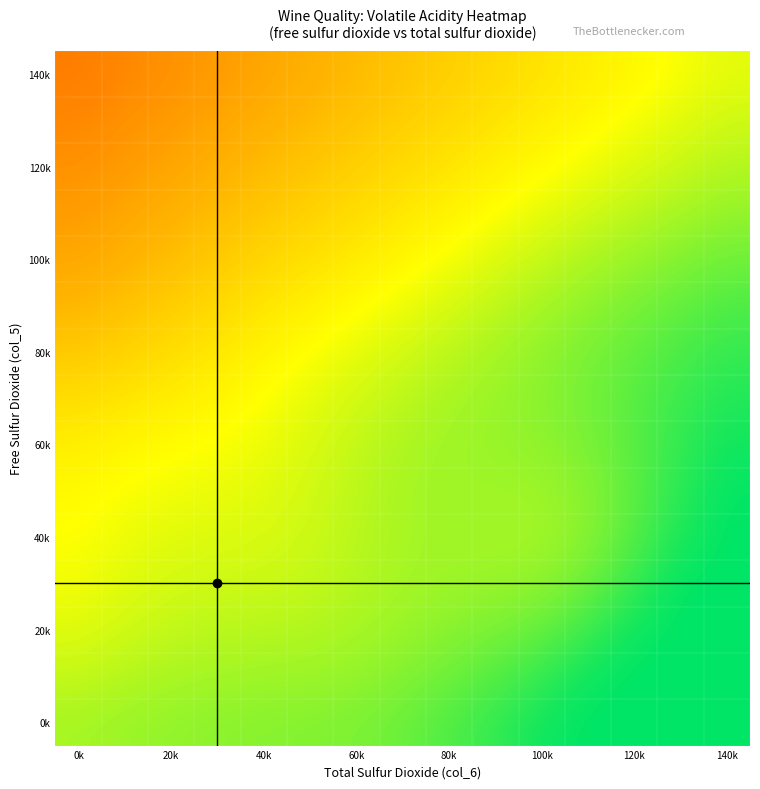

What is the greatest value displayed?

1.0